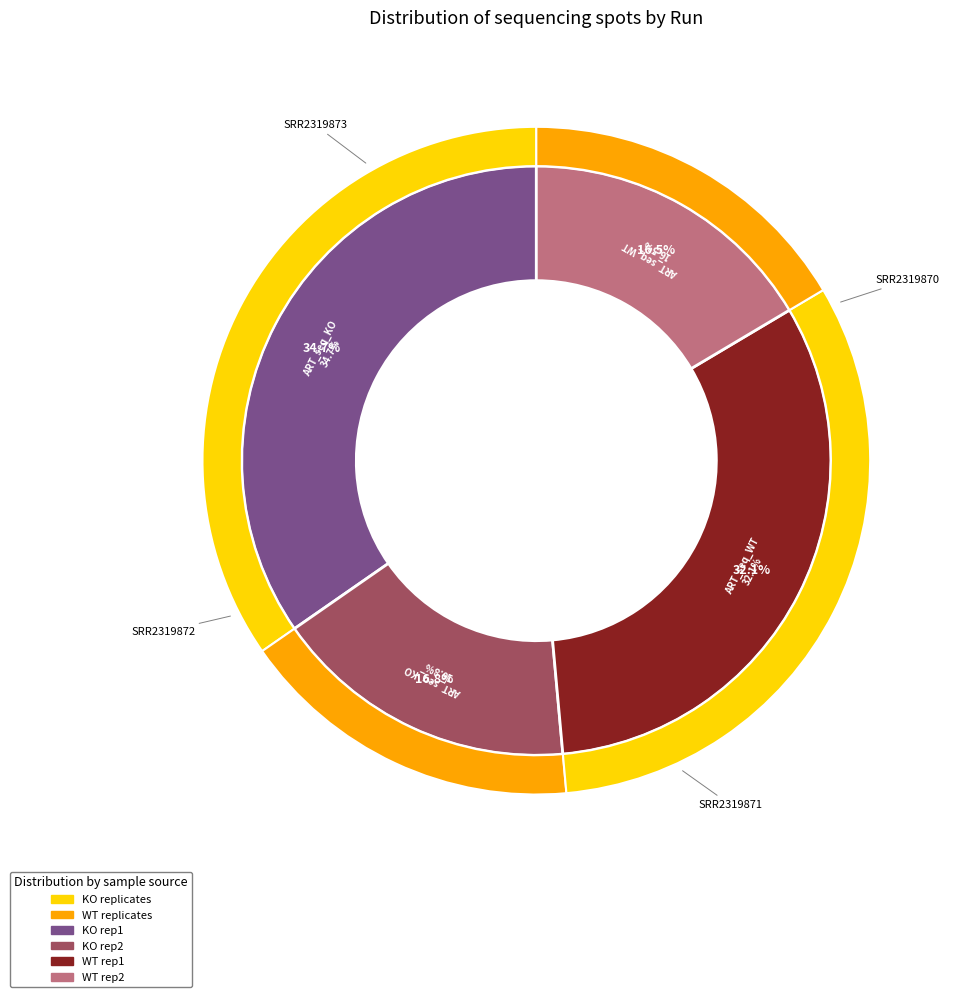

Count the number of slices in the pie.

4